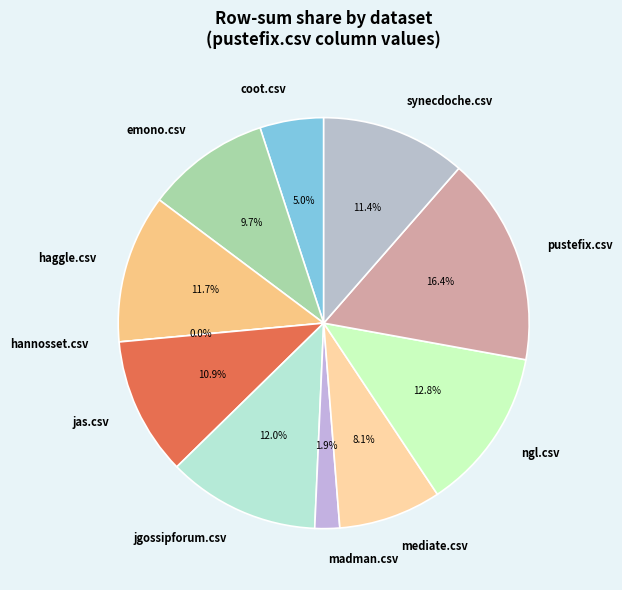

Which slice is the largest?

pustefix.csv